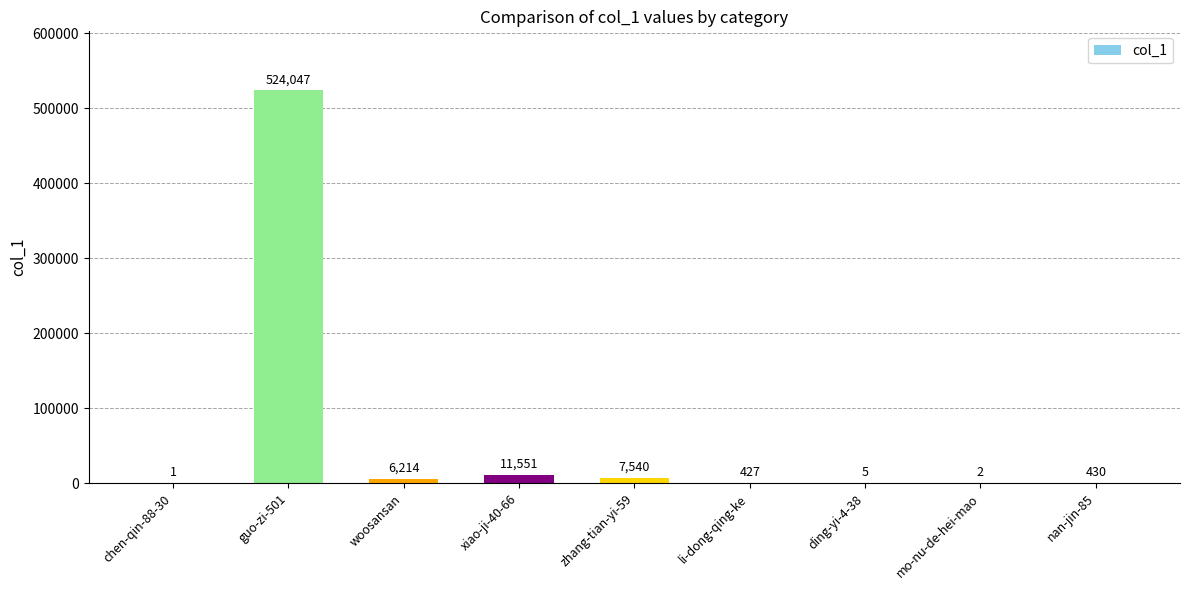

What is the change in value from li-dong-qing-ke to ding-yi-4-38?

-422